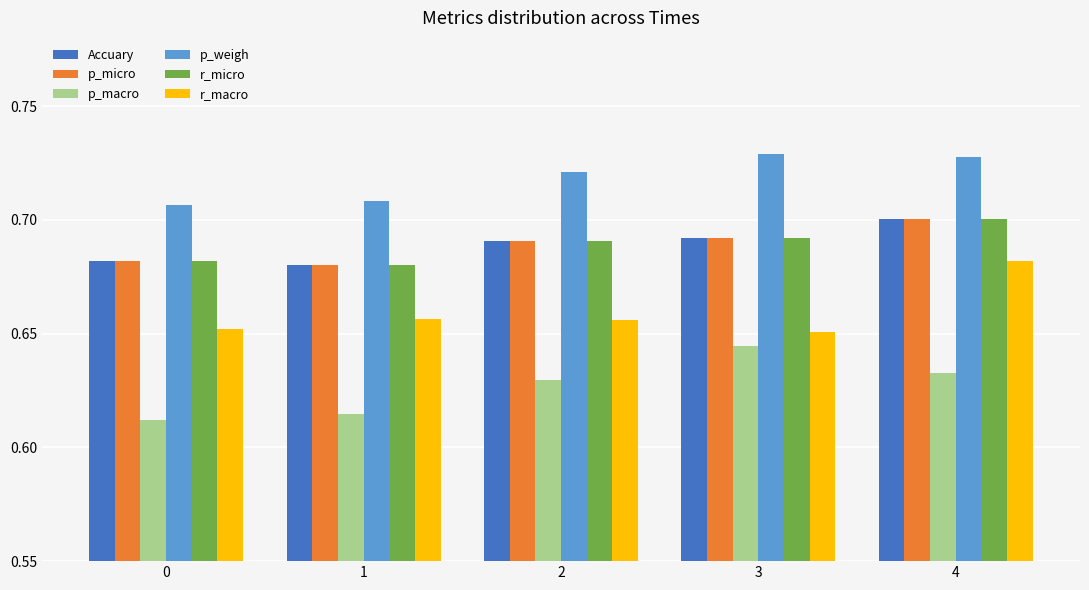

The p_micro series shows 0.7 at 0. True or false?

True